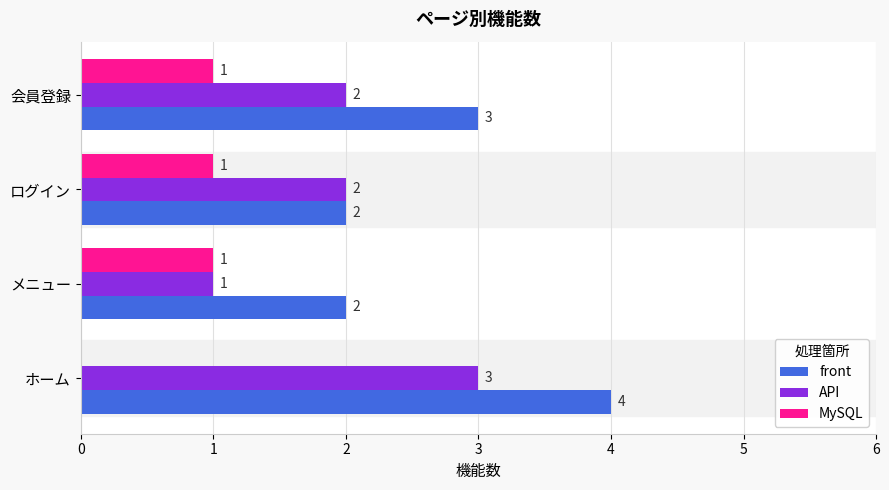

Which series changed the most between メニュー and ログイン?

API